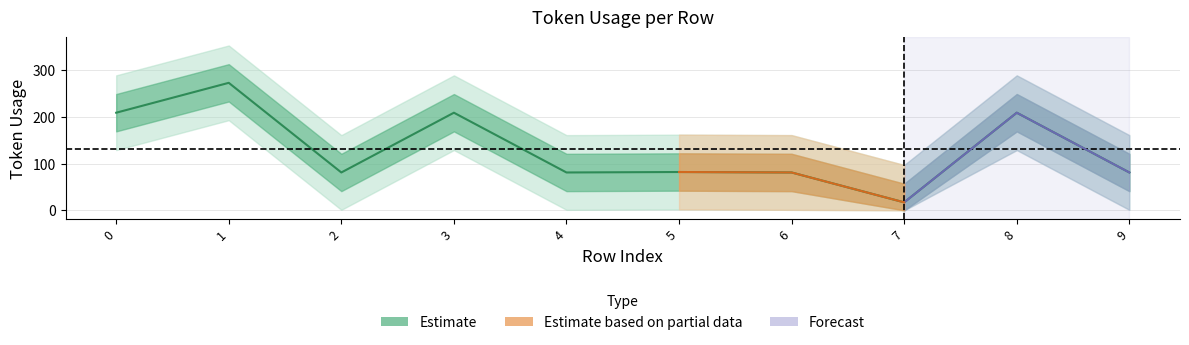

Where is the first local maximum?

1